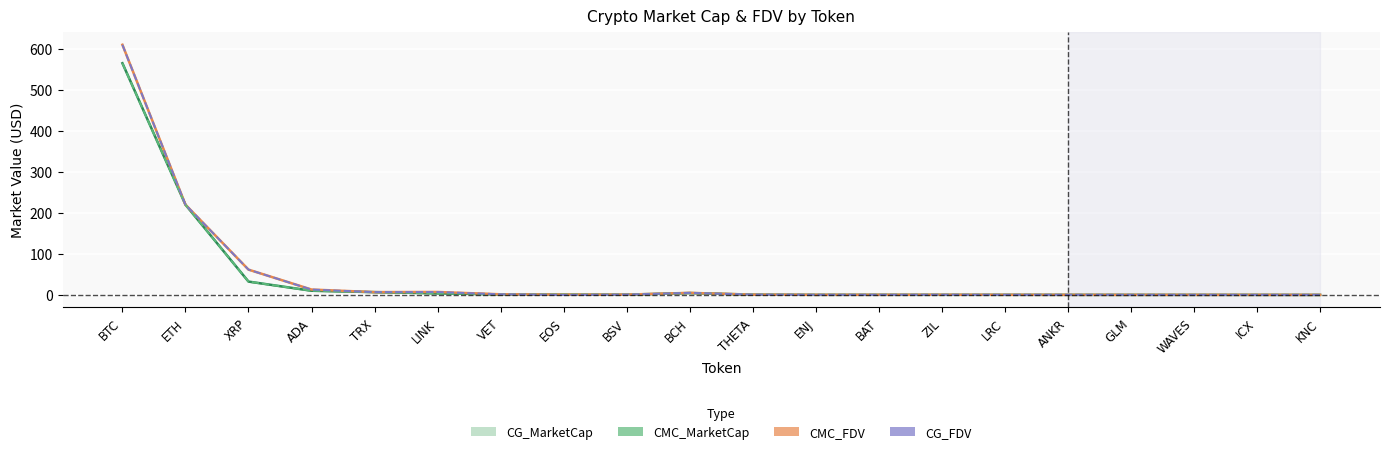

What are all the series names shown in the legend?

CMC_MarketCap, CMC_FDV, CG_MarketCap, CG_FDV